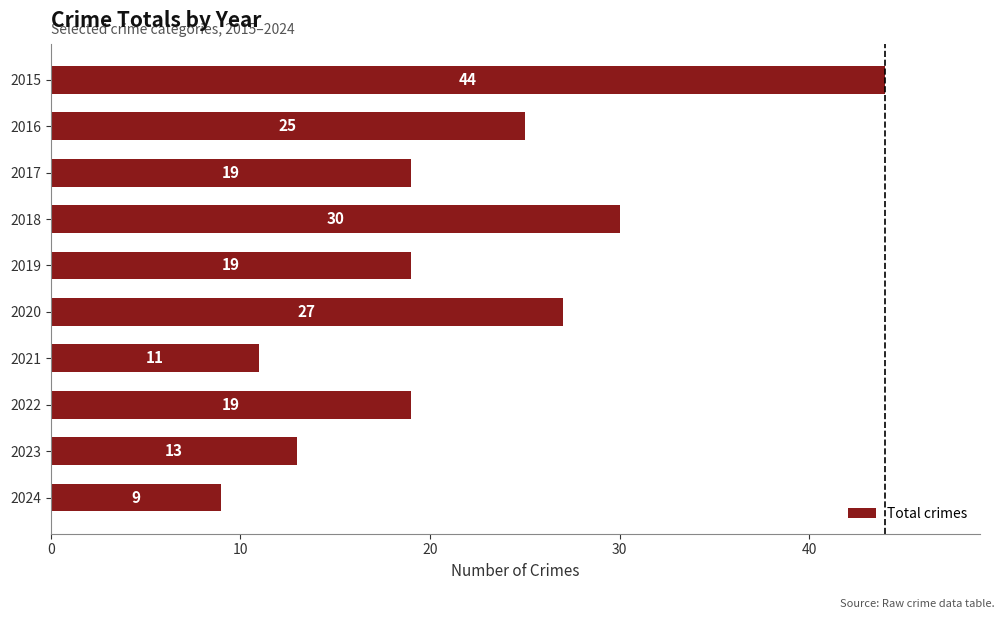

Reading top to bottom, list all the values displayed in this chart.

44	25	19	30	19	27	11	19	13	9